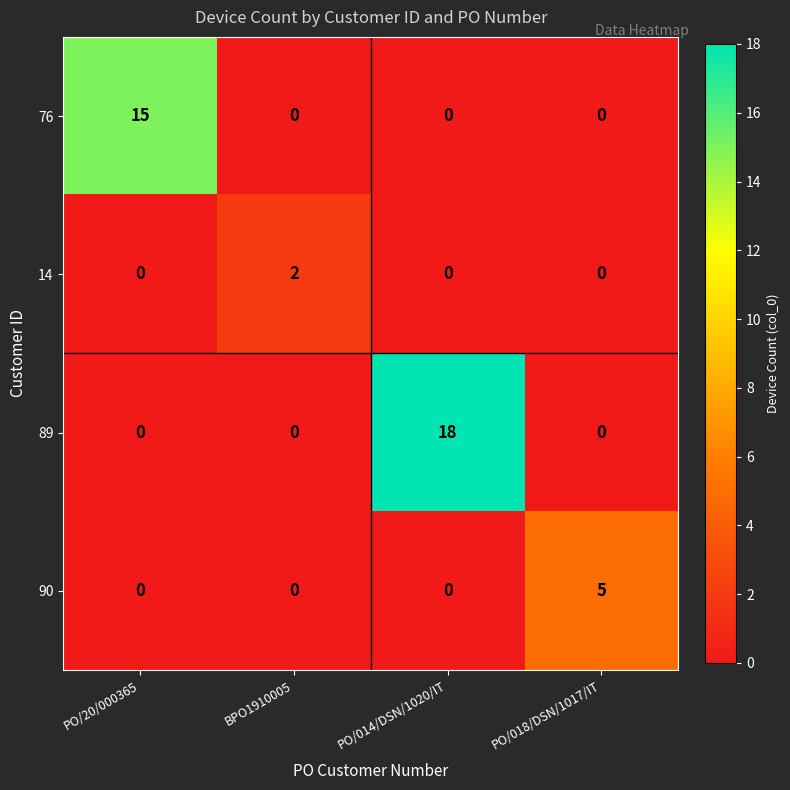

What value does the 90 series have at PO/018/DSN/1017/IT?

5